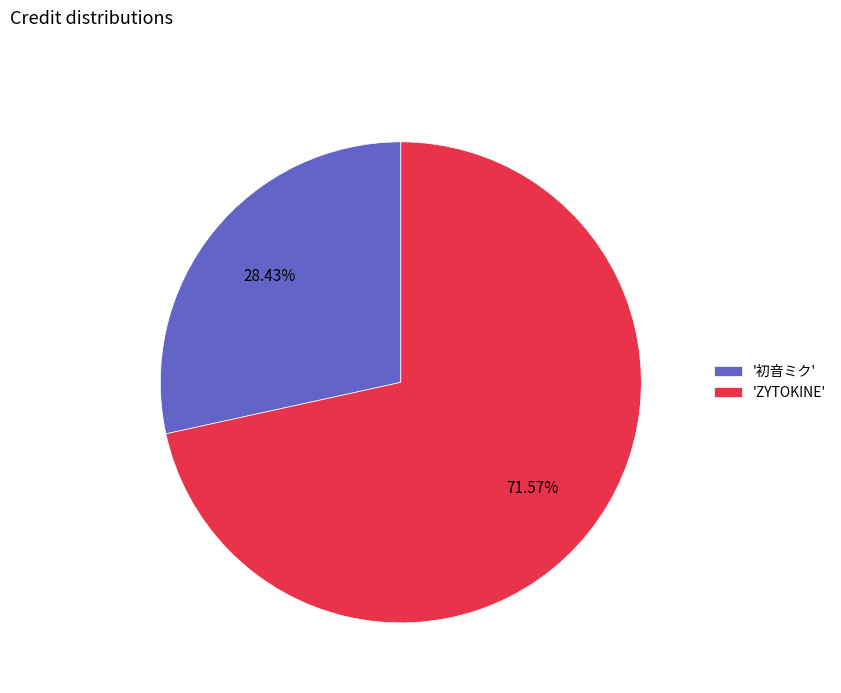

Between '初音ミク' and 'ZYTOKINE', which is larger?

'ZYTOKINE'